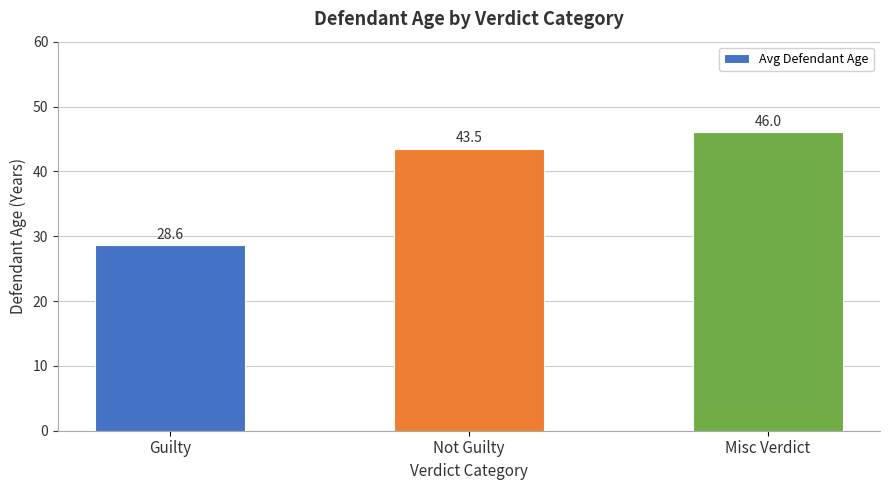

How many distinct data groups are displayed?

1